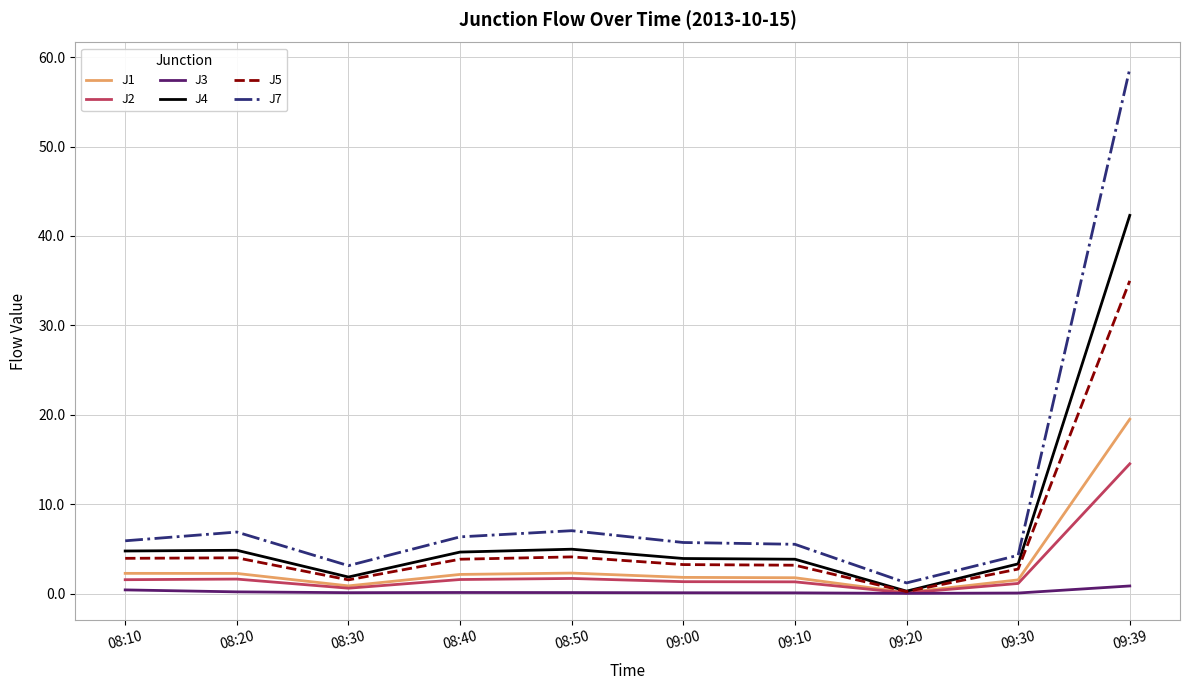

True or false: J5 has a value of 6.3 at 08:50.

False